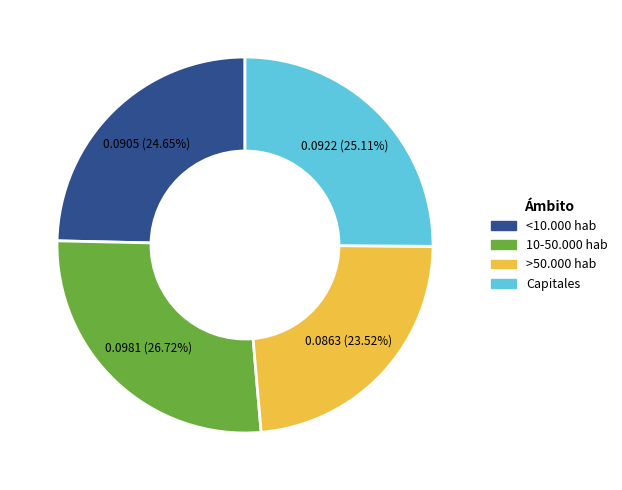

How many slices are in this pie chart?

4